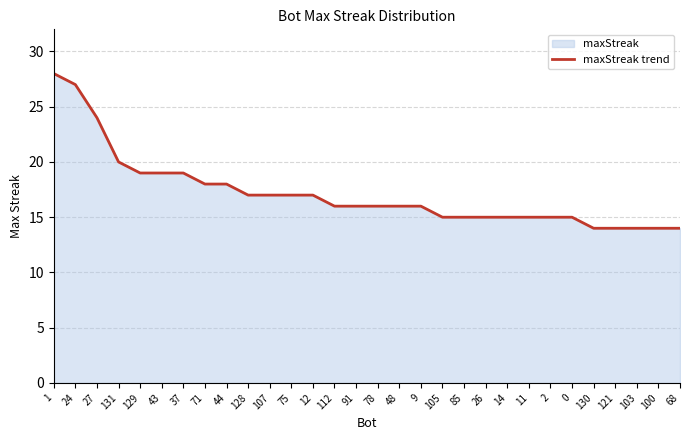

Does the chart have visible grid lines?

Yes